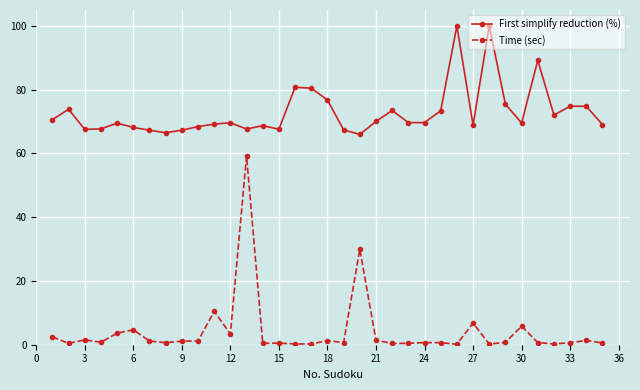

What are all the series names shown in the legend?

First simplify reduction (%), Time (sec)